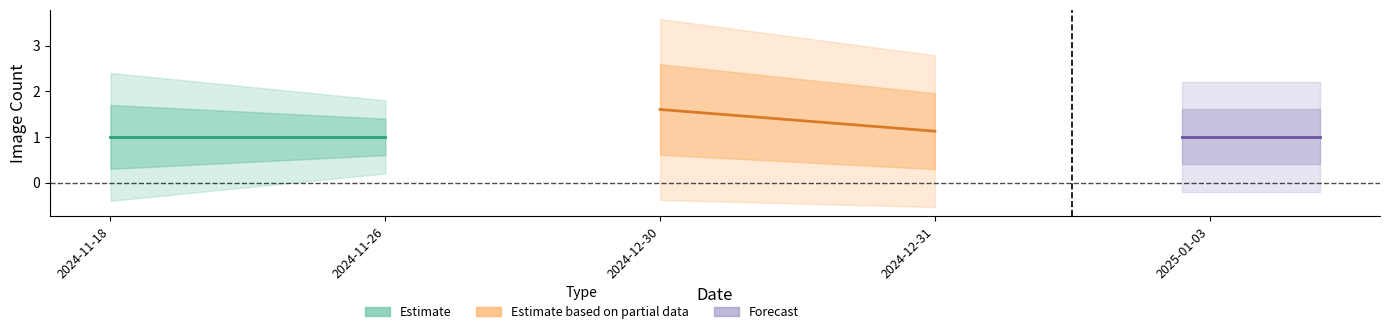

What are all the series names shown in the legend?

Estimate, Estimate based on partial data, Forecast